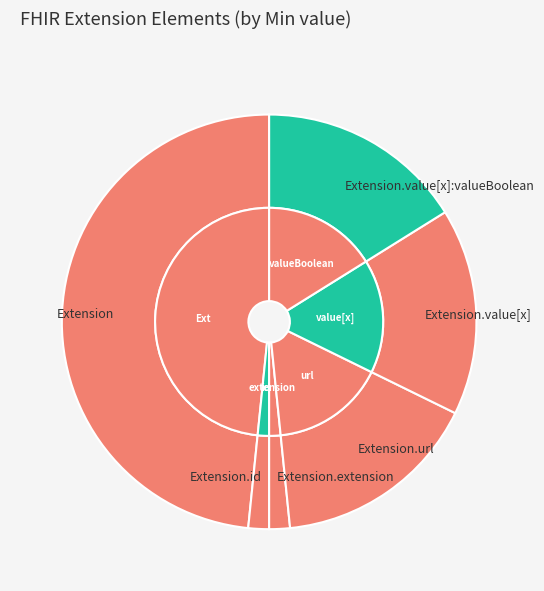

What is the largest slice in the pie chart?

Extension